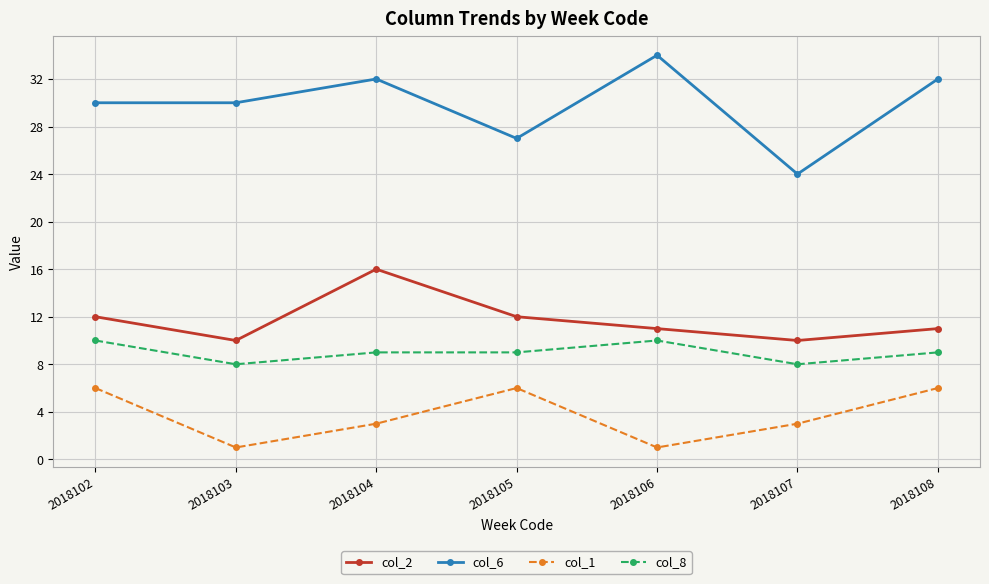

At which category does col_2 reach its first local peak?

2018104